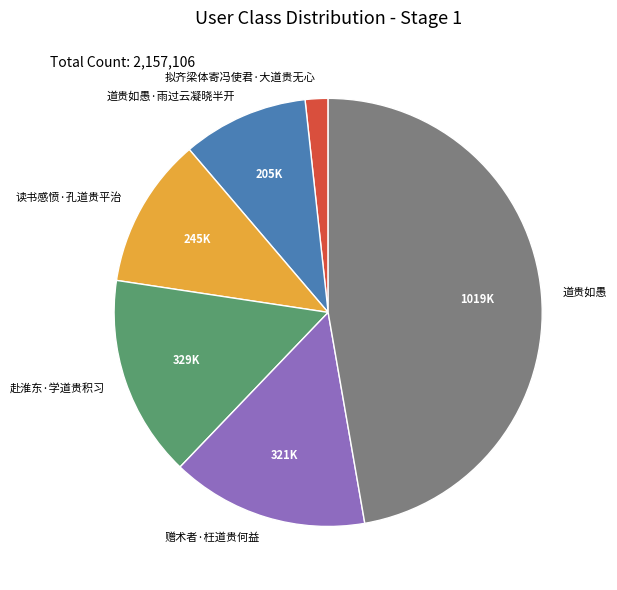

Does 读书感愤·孔道贵平治 represent more than half of the total?

No